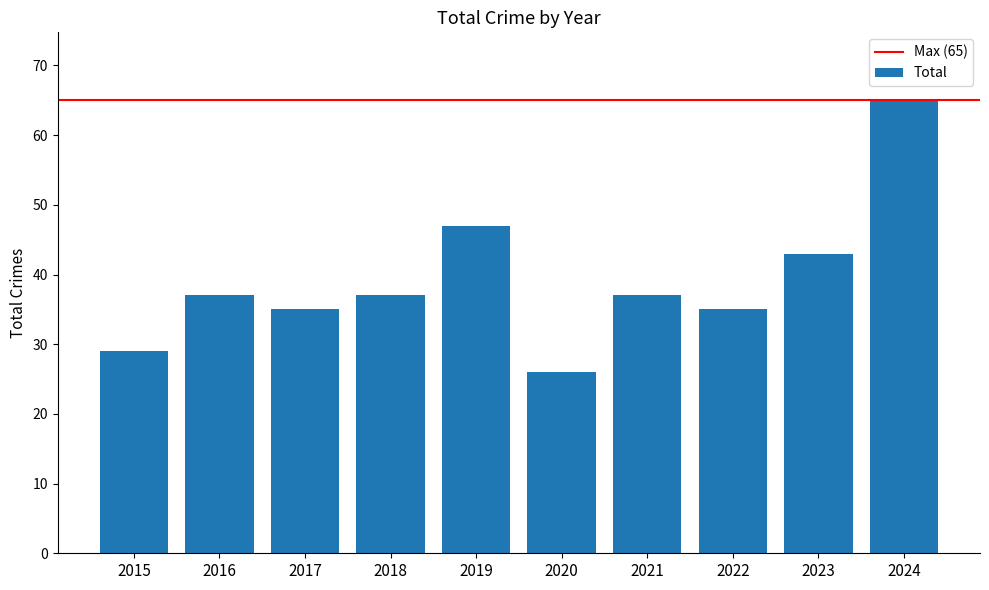

What is the difference between the maximum and minimum values?

39